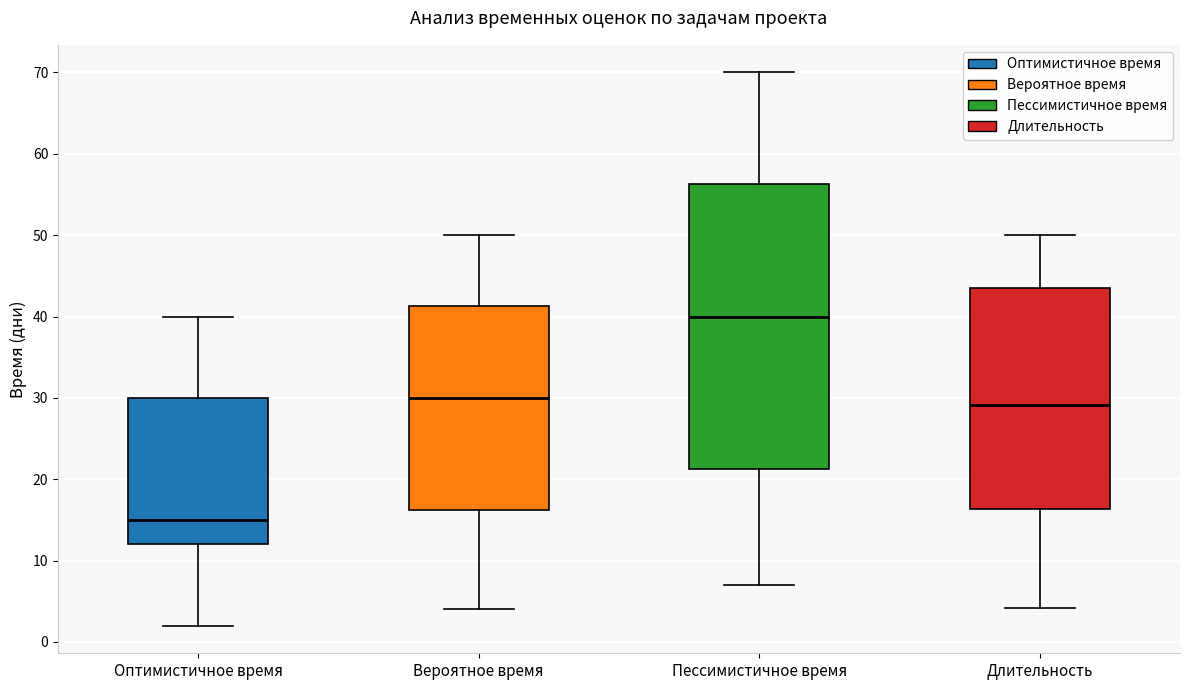

Which box's median line is the lowest?

Оптимистичное время